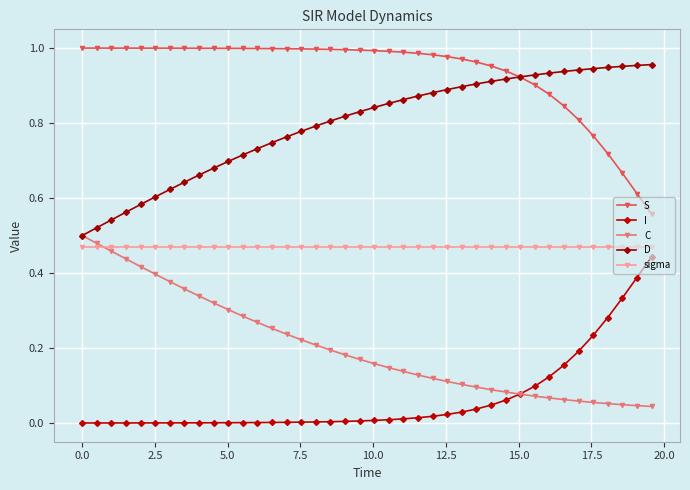

List the series in order of their overall mean, lowest first.

I, C, sigma, D, S